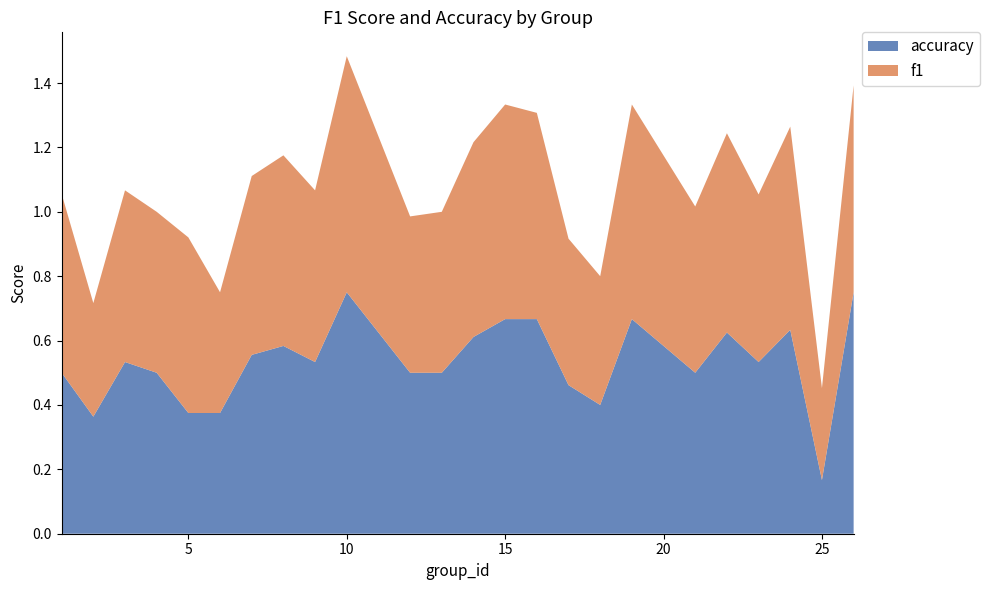

Count the f1 values in the range 0 to 1.

24